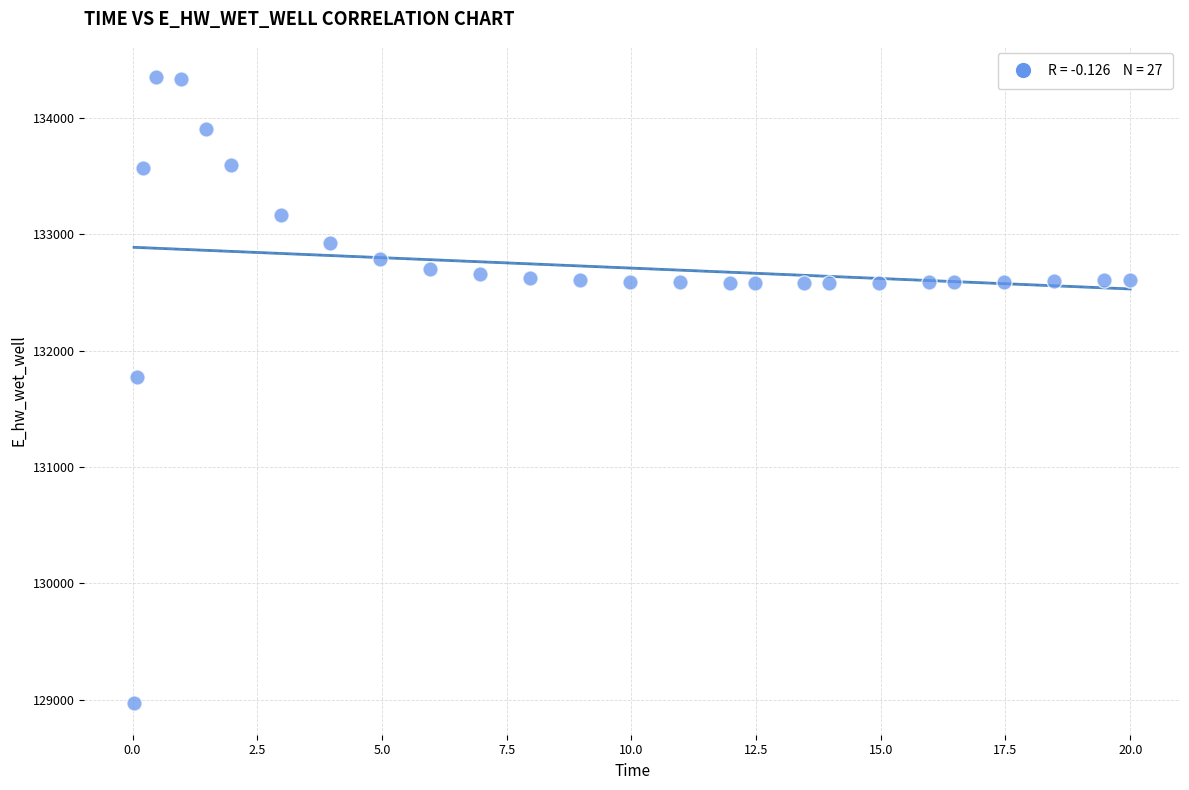

What is the range of Y values (max minus min)?

5383.0